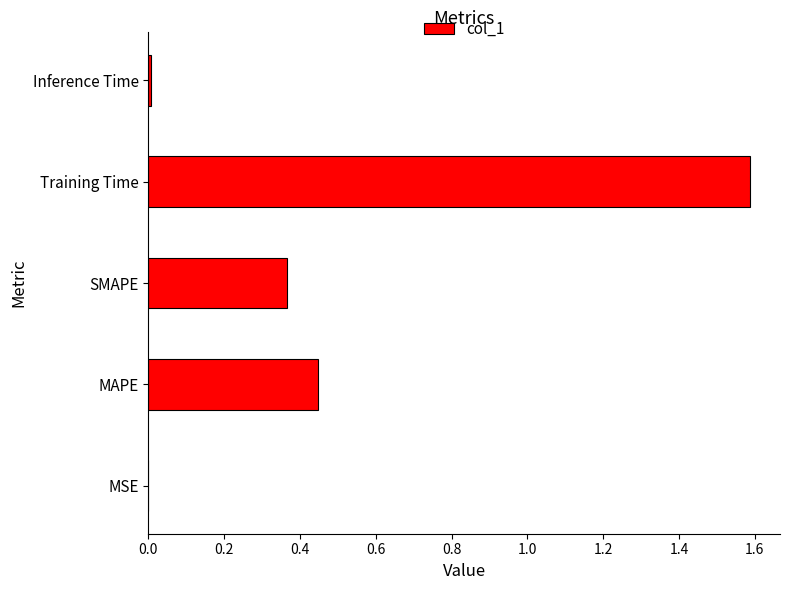

True or false: the data shows 0.0 at MSE.

True